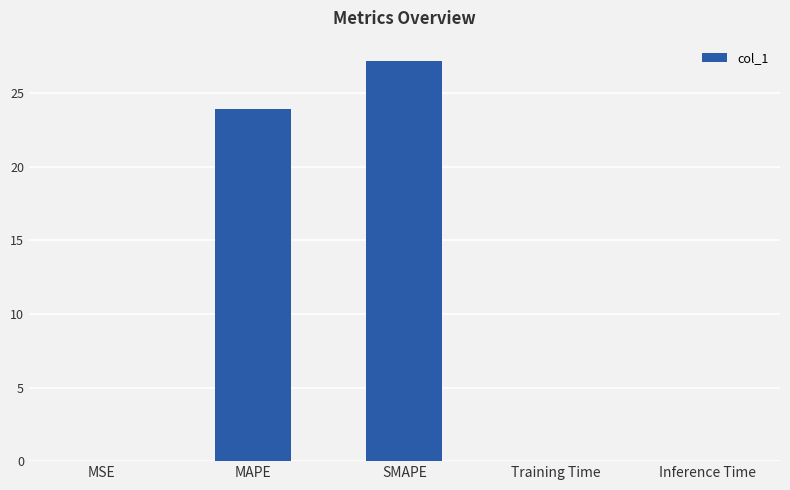

The chart shows a value of 0.0 at MSE. True or false?

True